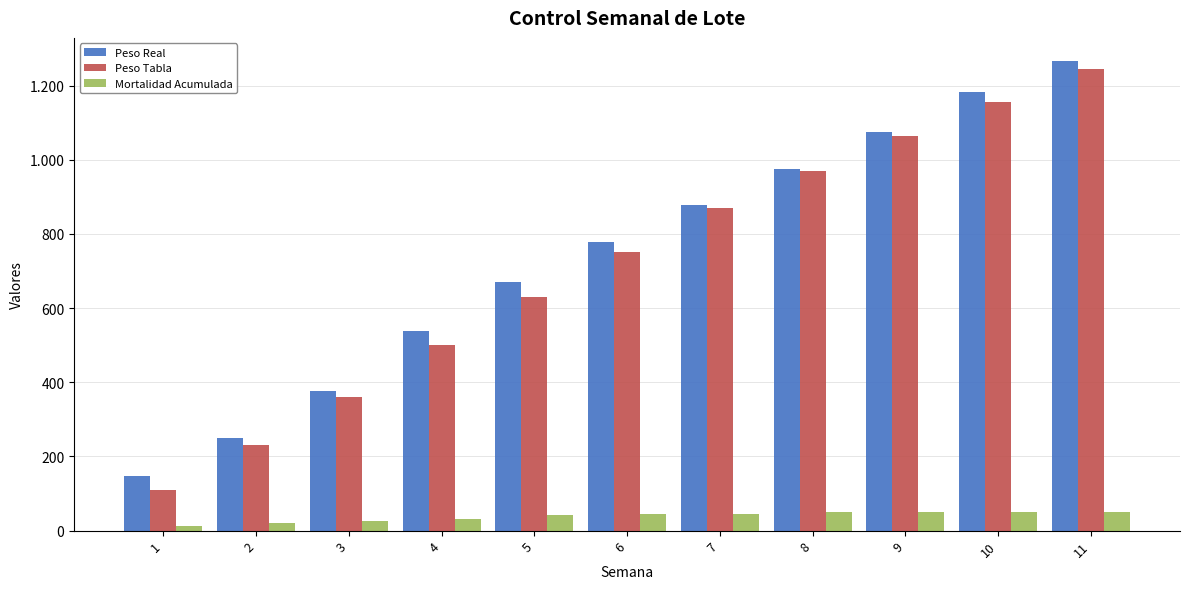

Are the bars horizontal?

No